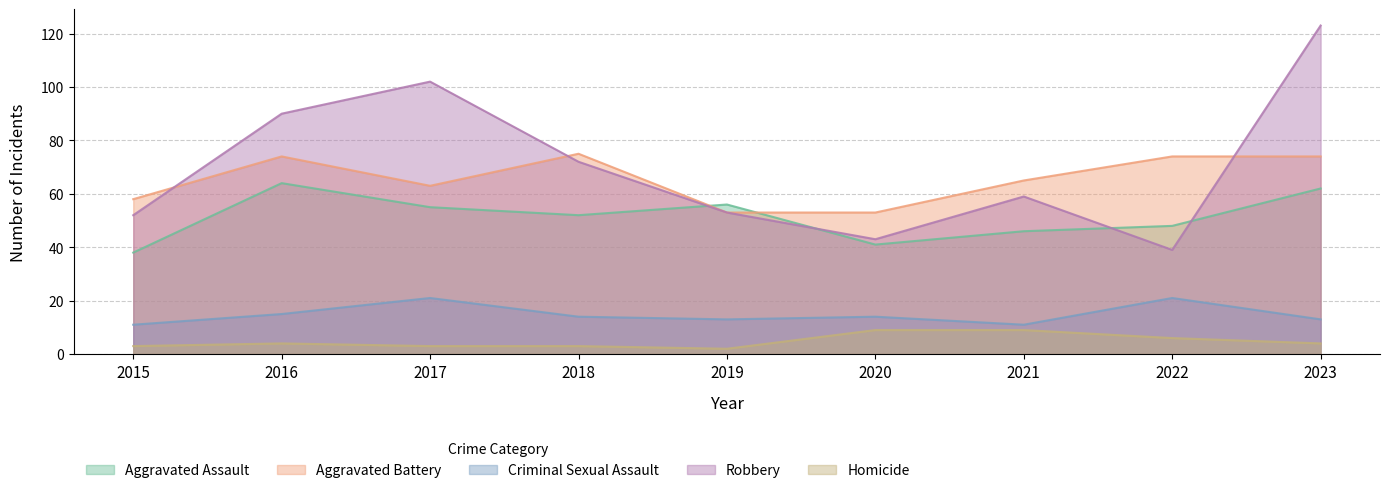

List the series in order of their peak value, lowest first.

Homicide, Criminal Sexual Assault, Aggravated Assault, Aggravated Battery, Robbery